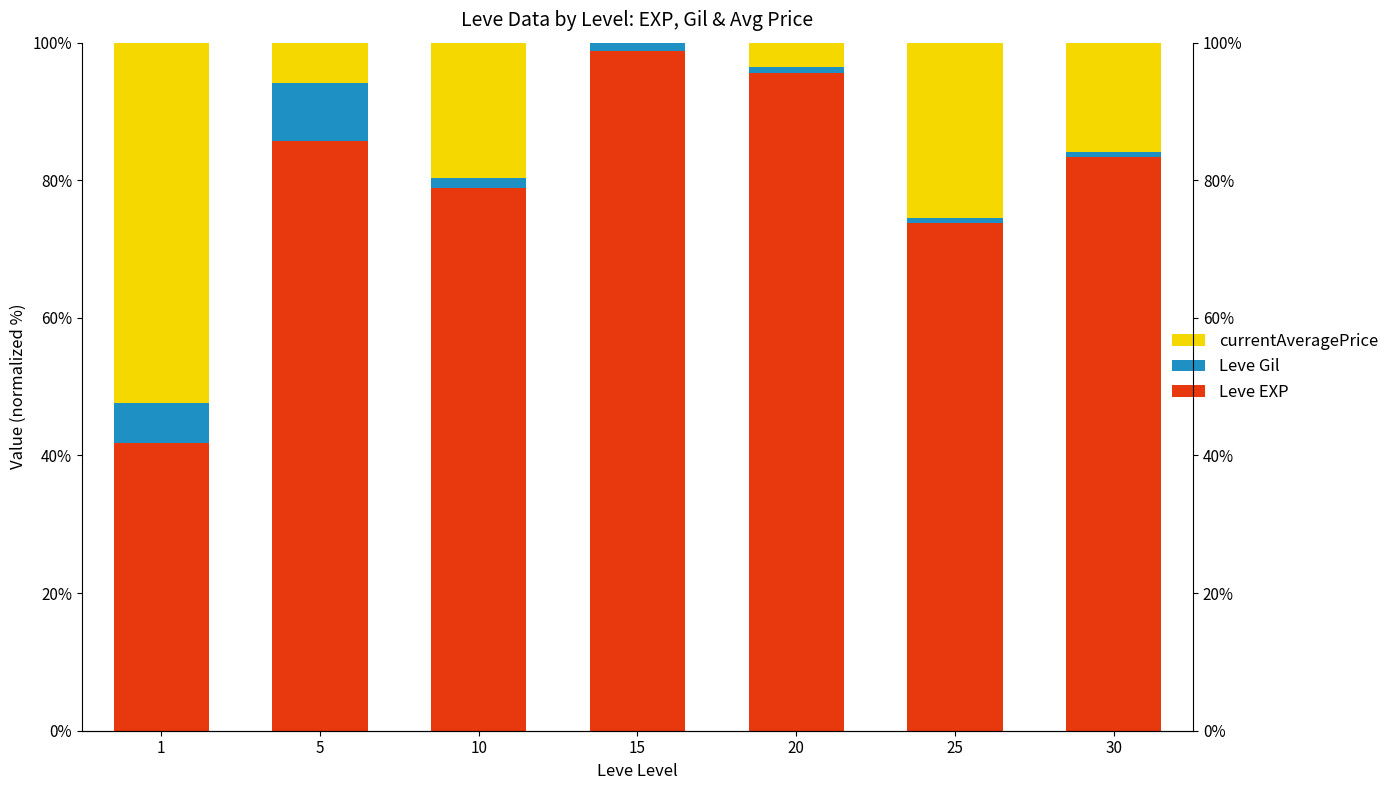

Which has a higher value, 1 or 20?

20